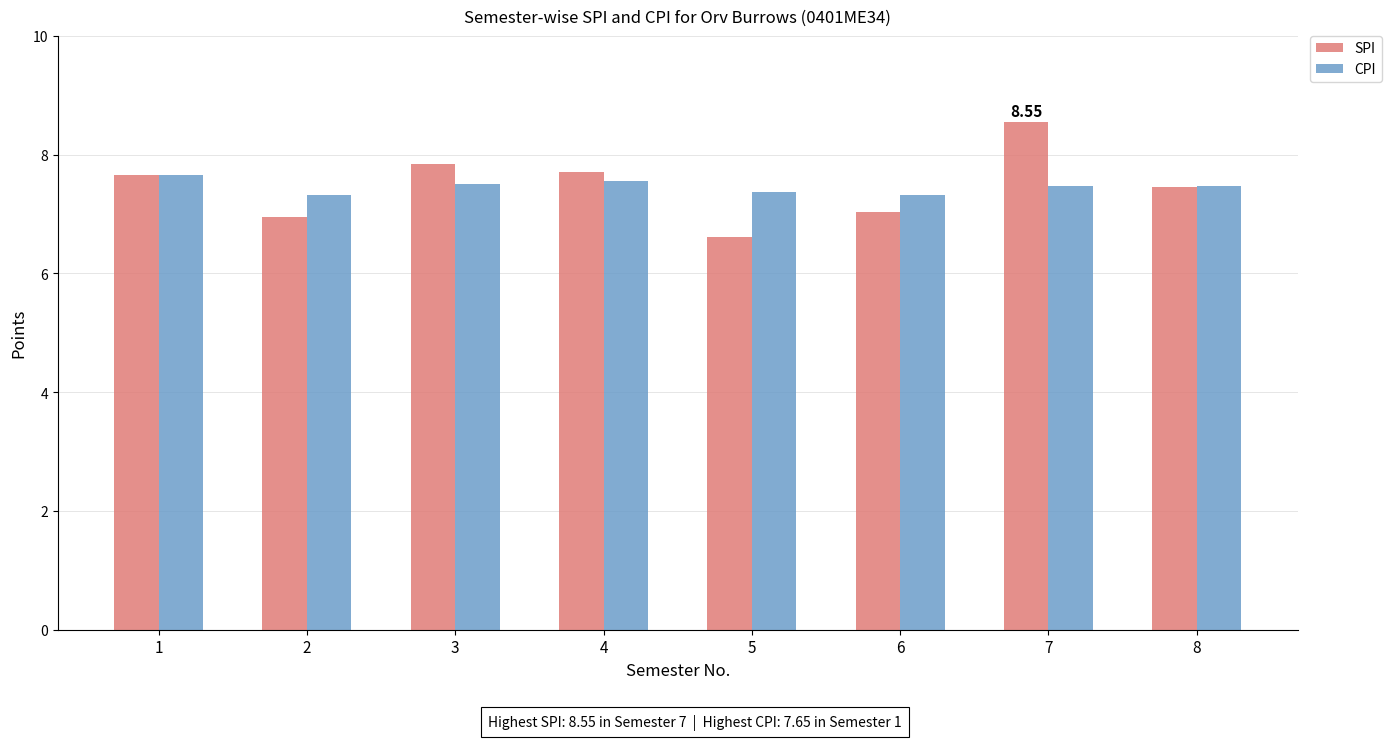

What is the sum of the SPI values at 5 and 2?

13.6